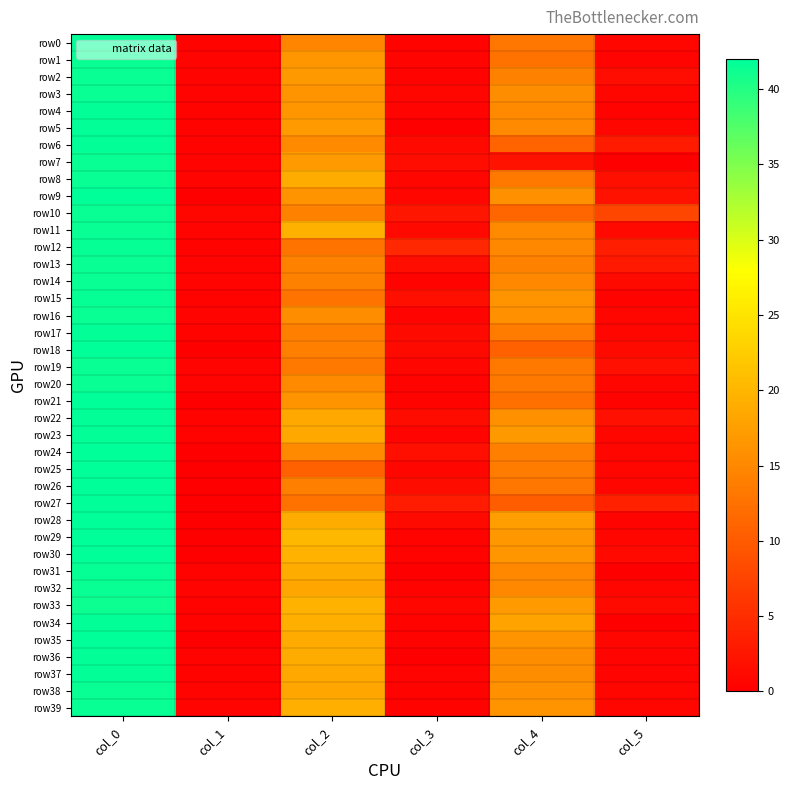

What is the total value across all series at col_2?

659.9